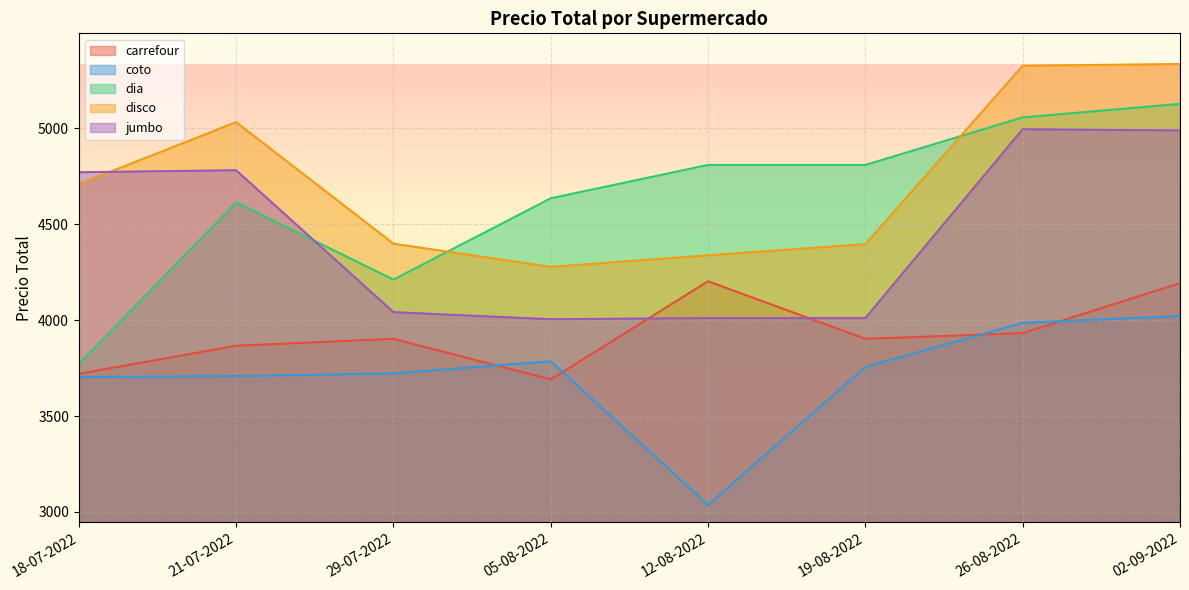

At which category does the chart reach its peak across all series?

02-09-2022